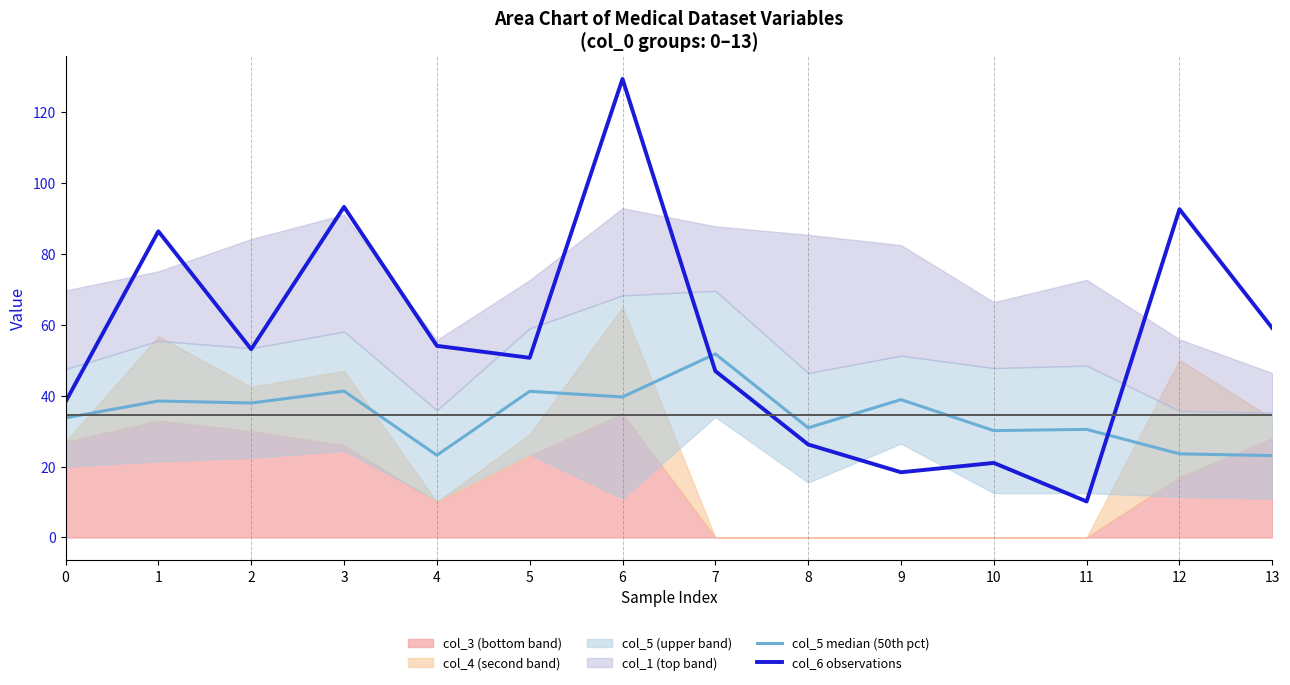

Reading right to left, extract all data points from this chart.

col_5 median (50th pct): 13=23.1	12=23.6	11=30.5	10=30.1	9=38.9	8=30.9	7=51.8	6=39.6	5=41.2	4=23.2	3=41.3	2=38.0	1=38.5	0=33.8
col_6 observations: 13=59.1	12=92.6	11=10.2	10=21.0	9=18.4	8=26.2	7=47.0	6=129.4	5=50.7	4=54.1	3=93.3	2=53.1	1=86.4	0=38.3